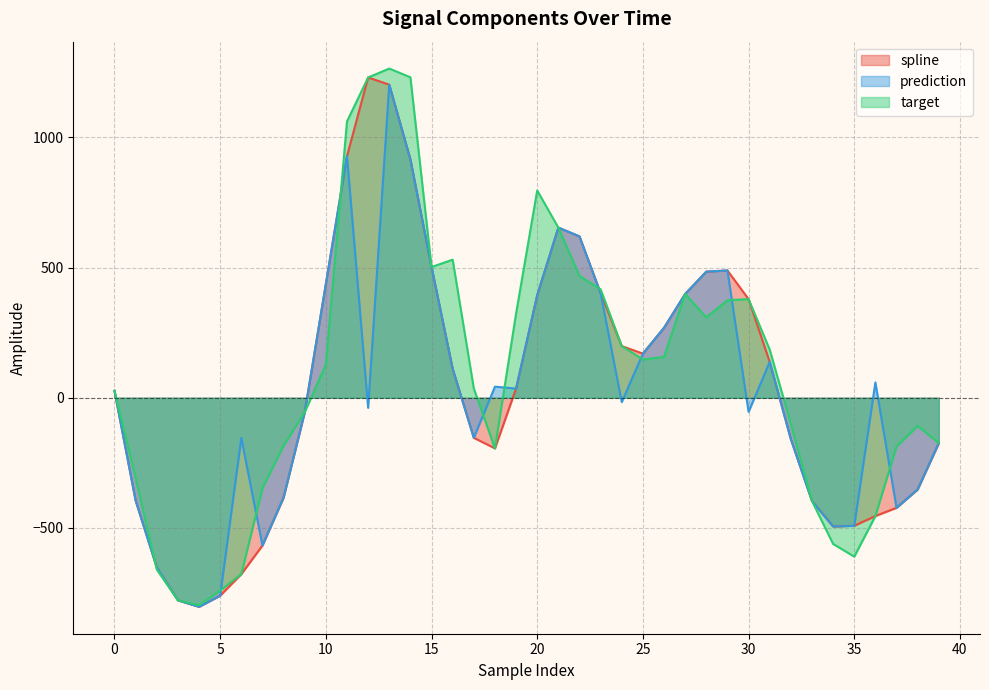

How many interior local valleys does the target series have?

6